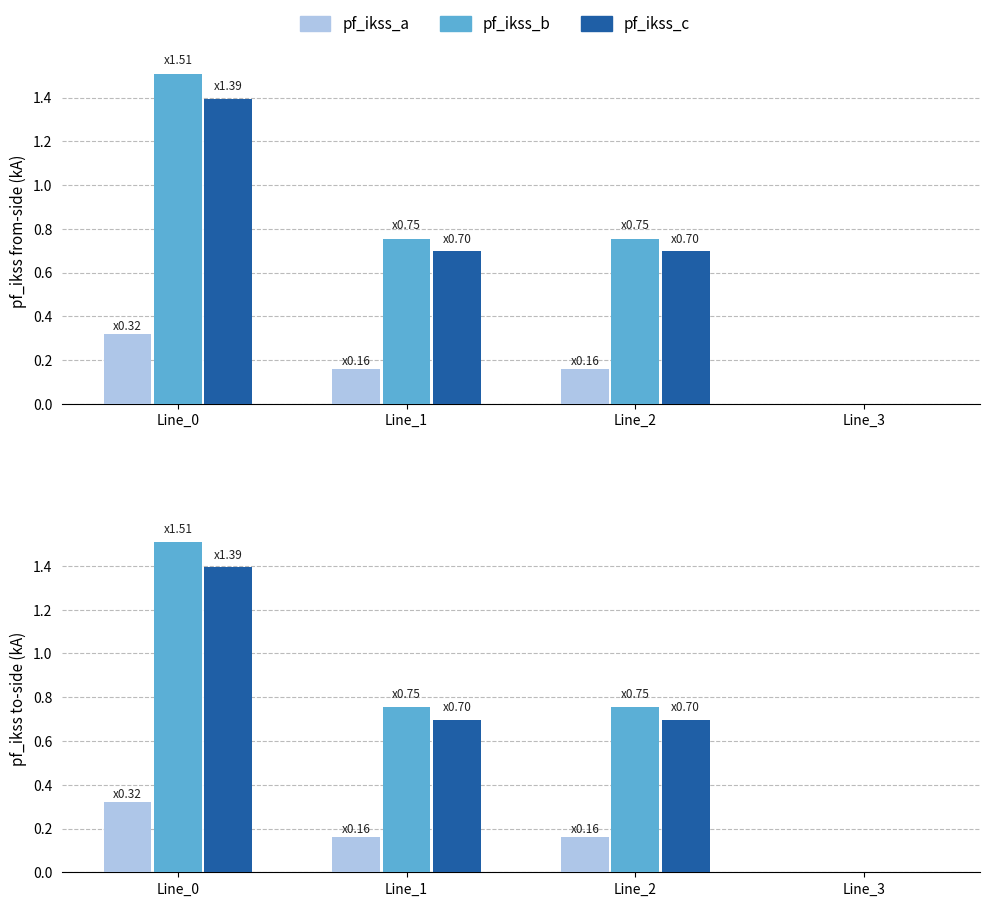

Read the pf_ikss_b value at Line_0.

1.5